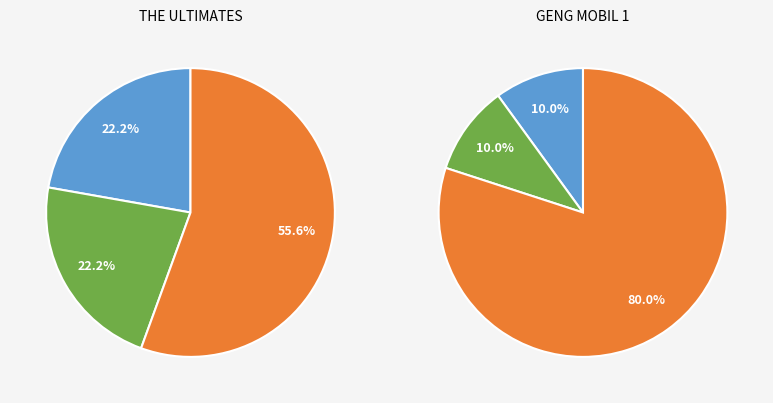

To the nearest percent, what is the combined percentage of GENG MOBIL 1 and THE ULTIMATES?

100%